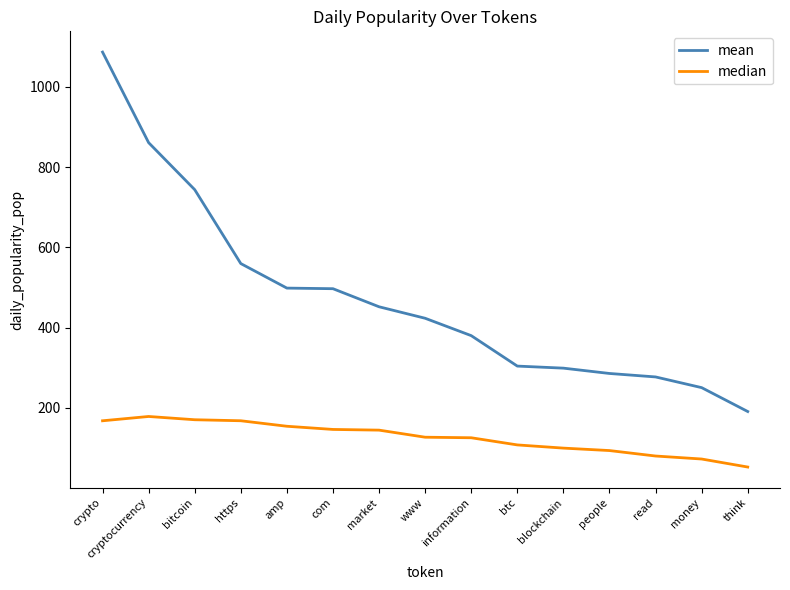

What position from the right is amp?

11